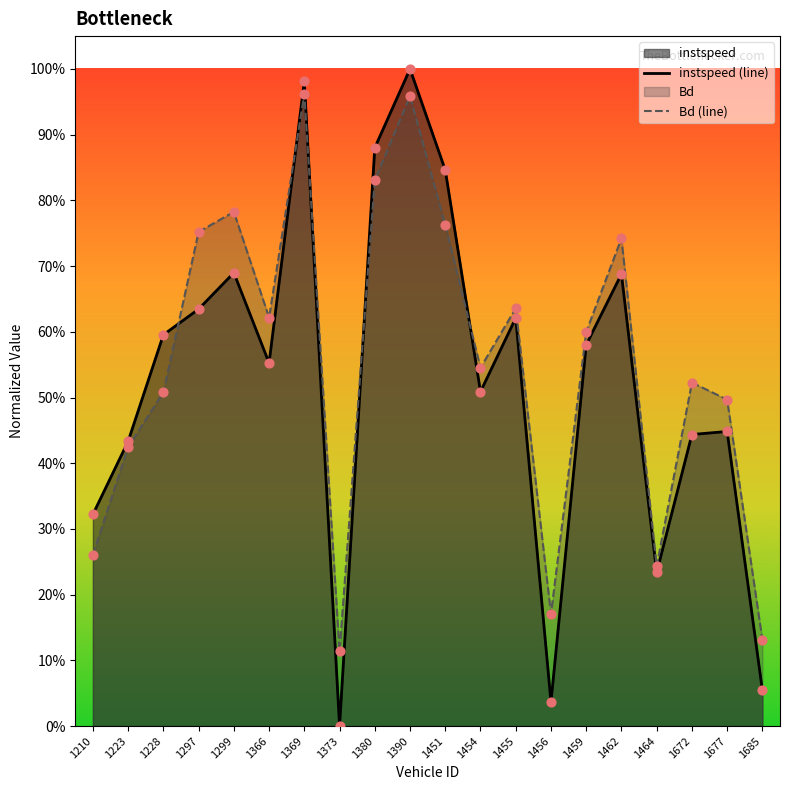

Which series has the largest Y range (max minus min)?

instspeed (line)